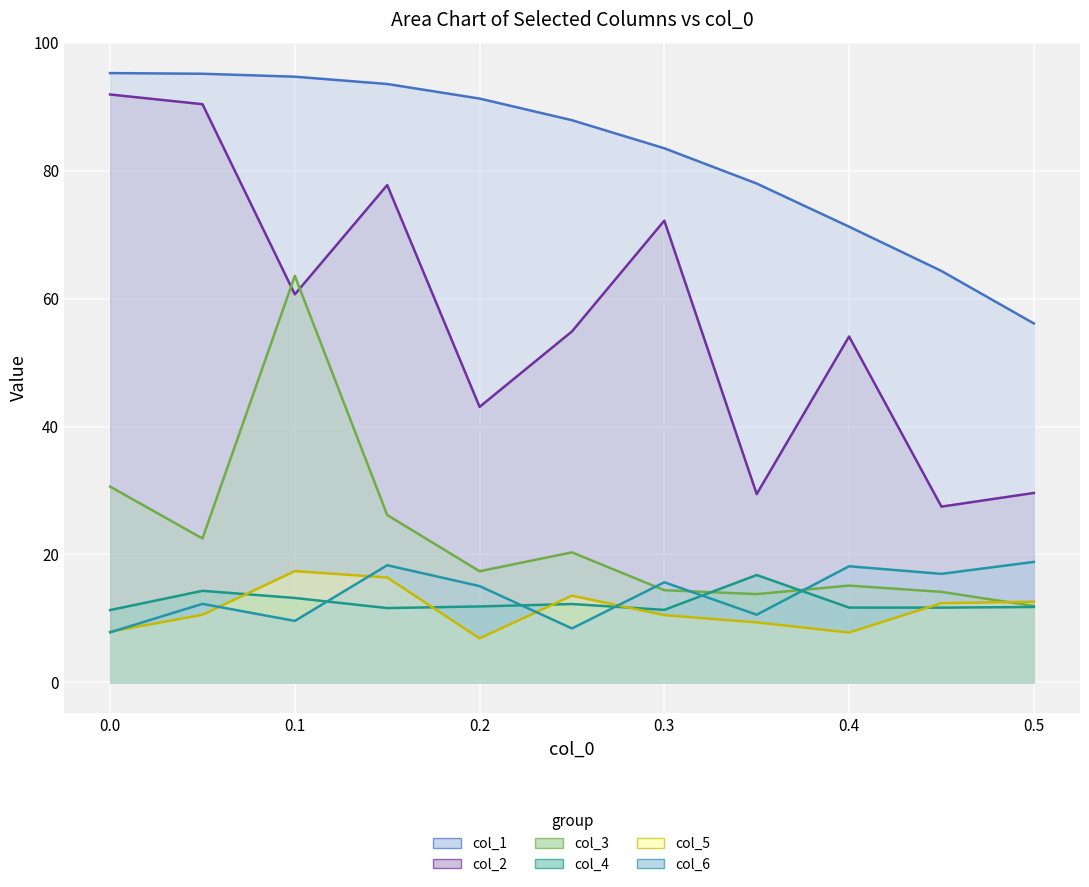

Count the number of categories in the chart.

11